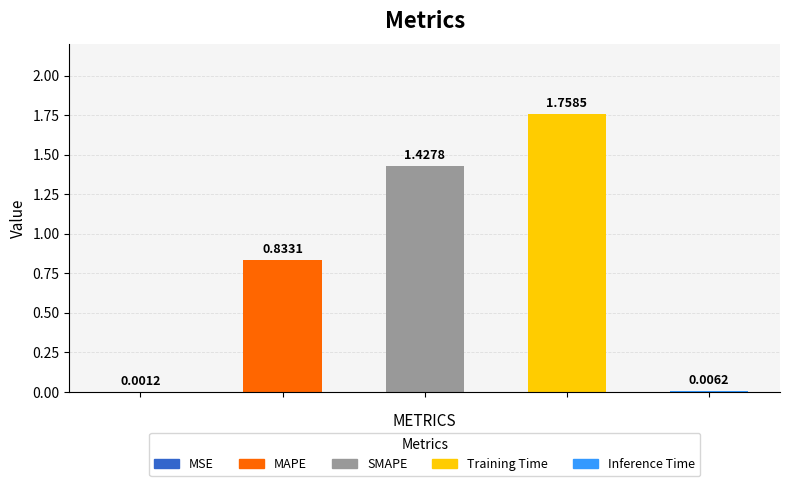

Does the chart contain stacked bars?

No